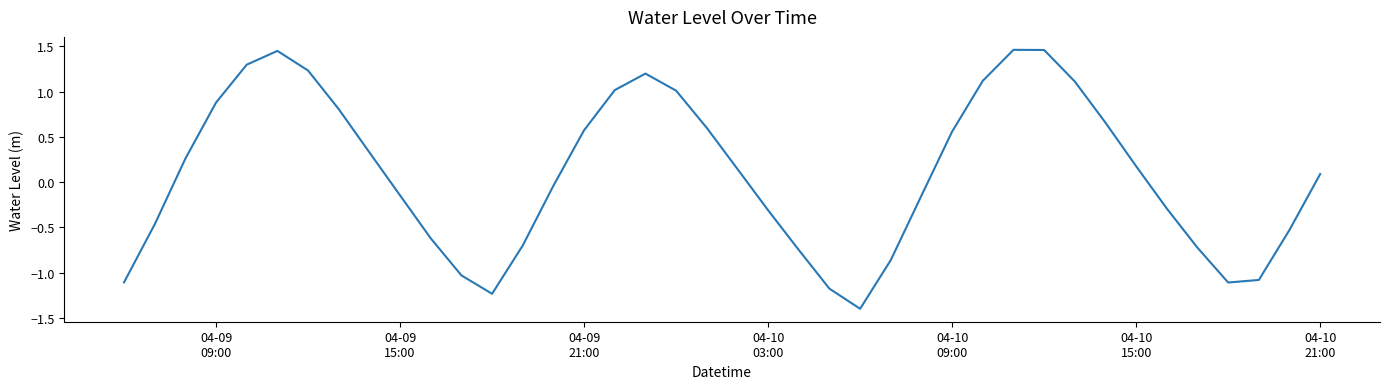

How many values are below zero?

19